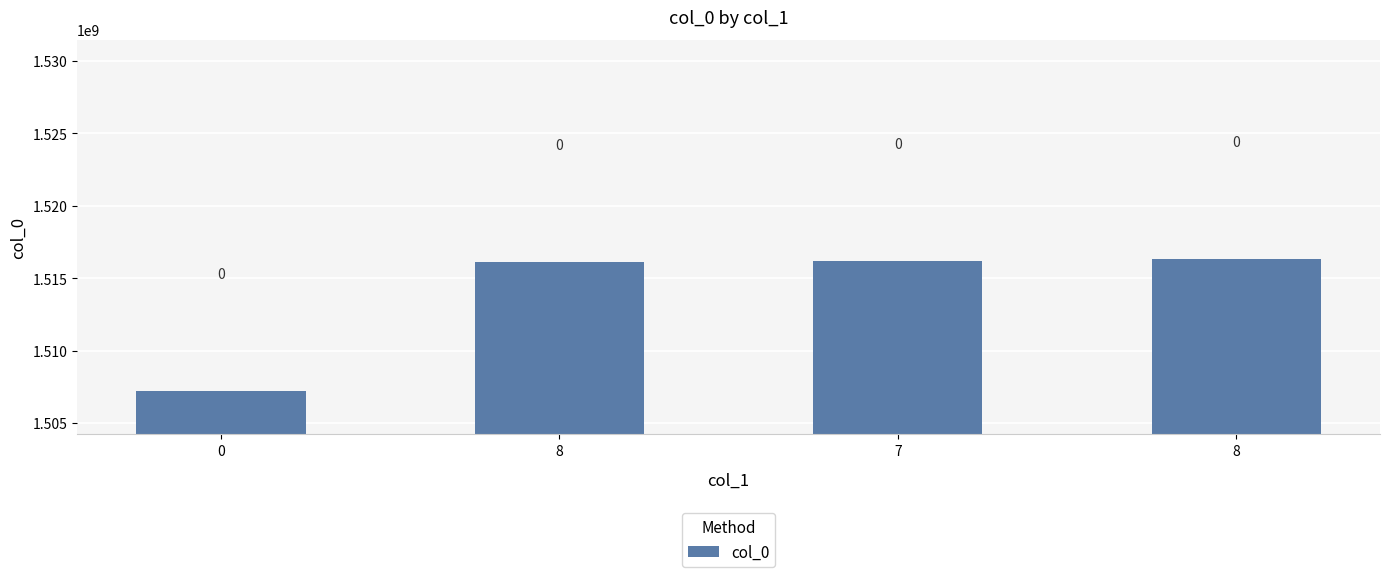

List the labels in order of value, smallest first.

0, 8, 7, 8